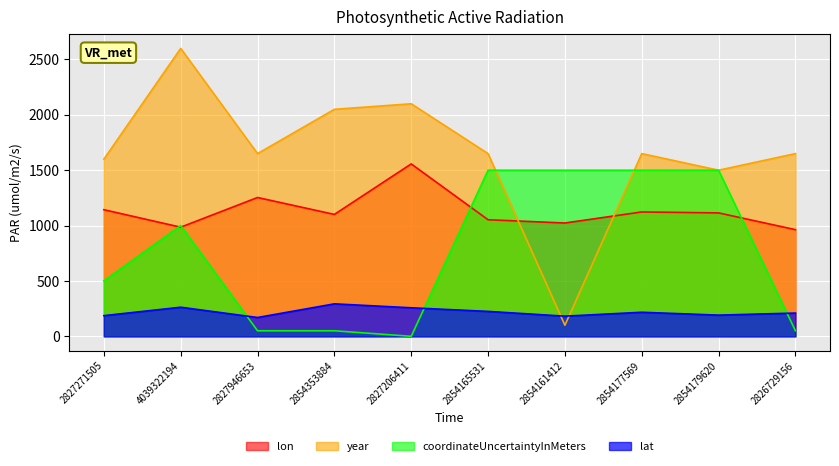

The lon series shows 1253.6 at 2827946653. True or false?

True